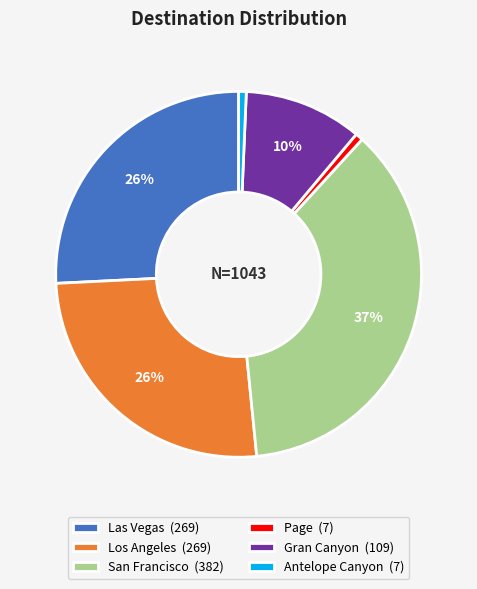

To the nearest percent, what percentage of the pie is Los Angeles?

26%